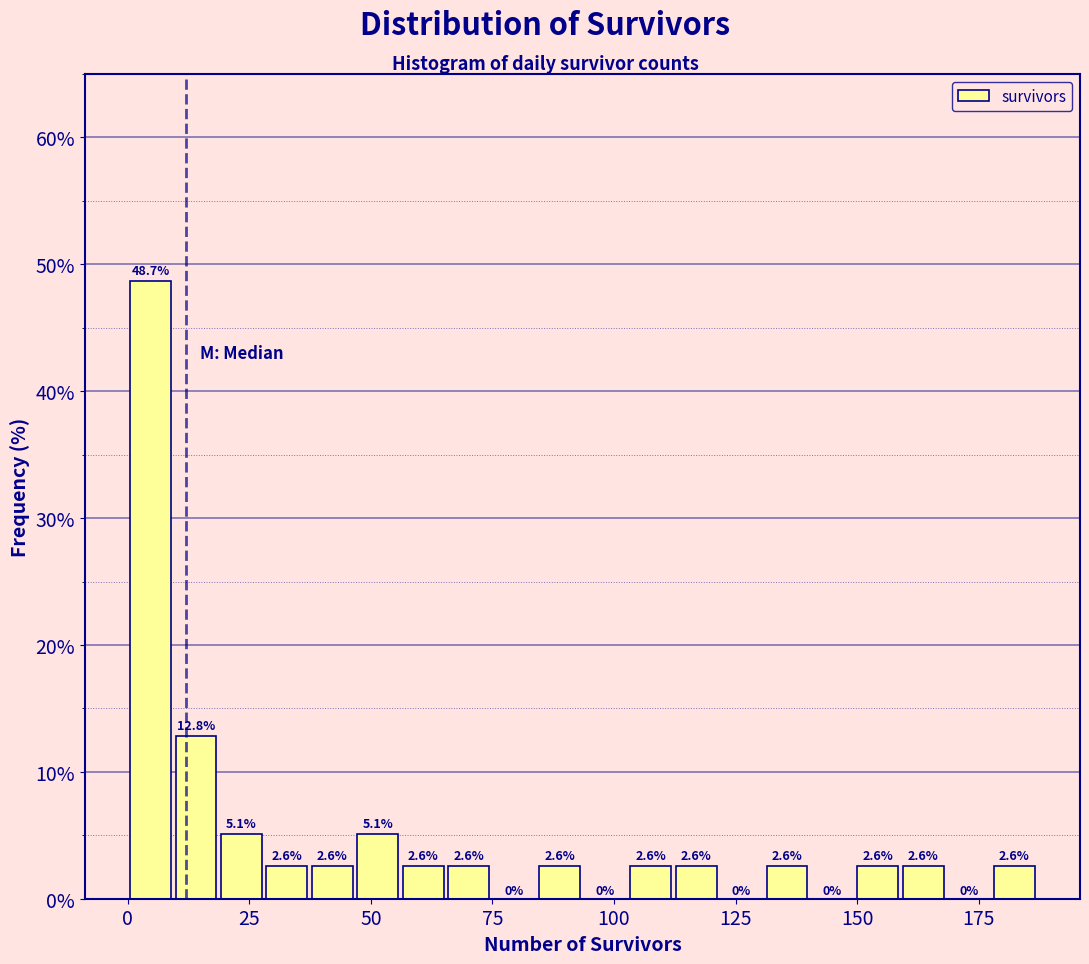

Around what value on the x-axis is the tallest bar? Give the approximate position of its centre, as read against the axis.

5